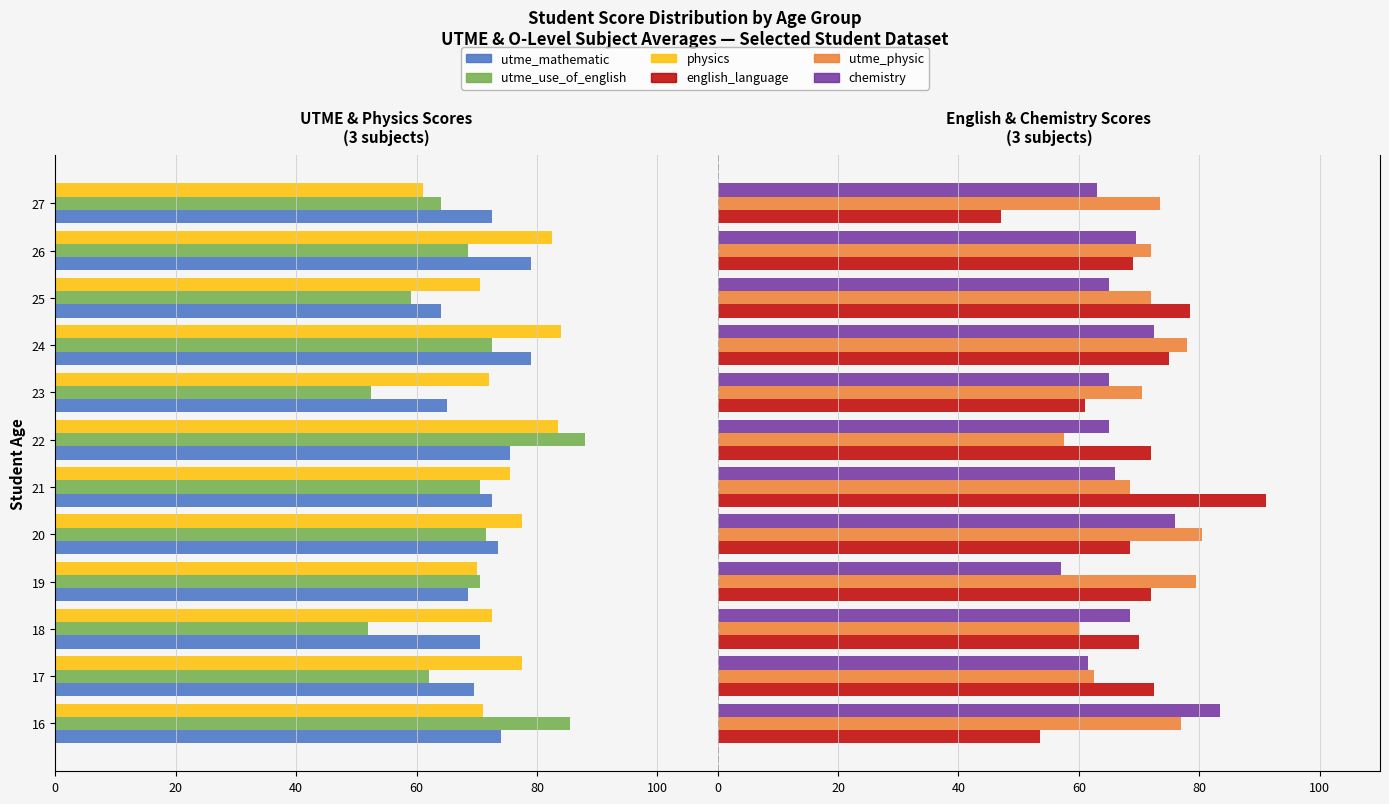

Reading right to left, extract all data points from this chart.

utme_mathematic: -72.5	-79.0	-64.0	-79.0	-65.0	-75.5	-72.5	-73.5	-68.5	-70.5	-69.5	-74.0
utme_use_of_english: -64.0	-68.5	-59.0	-72.5	-52.5	-88.0	-70.5	-71.5	-70.5	-52.0	-62.0	-85.5
physics: -61.0	-82.5	-70.5	-84.0	-72.0	-83.5	-75.5	-77.5	-70.0	-72.5	-77.5	-71.0
english_language: 47.0	69.0	78.5	75.0	61.0	72.0	91.0	68.5	72.0	70.0	72.5	53.5
utme_physic: 73.5	72.0	72.0	78.0	70.5	57.5	68.5	80.5	79.5	60.0	62.5	77.0
chemistry: 63.0	69.5	65.0	72.5	65.0	65.0	66.0	76.0	57.0	68.5	61.5	83.5